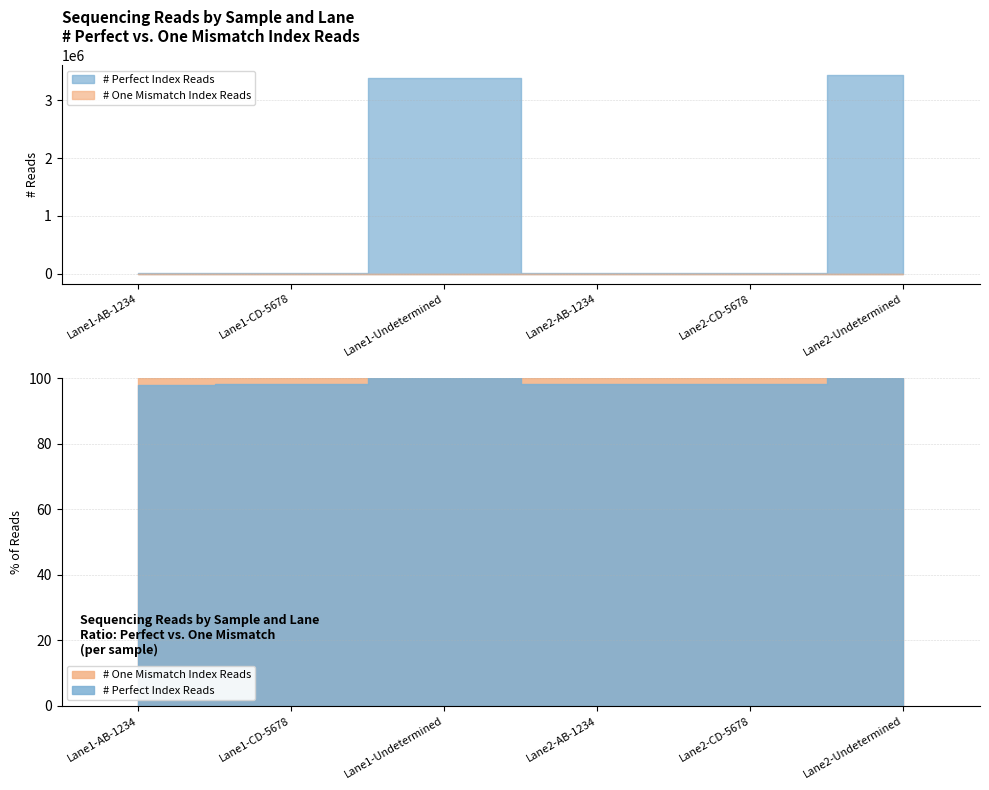

The # One Mismatch Index Reads series shows 148 at Lane2-CD-5678. True or false?

True